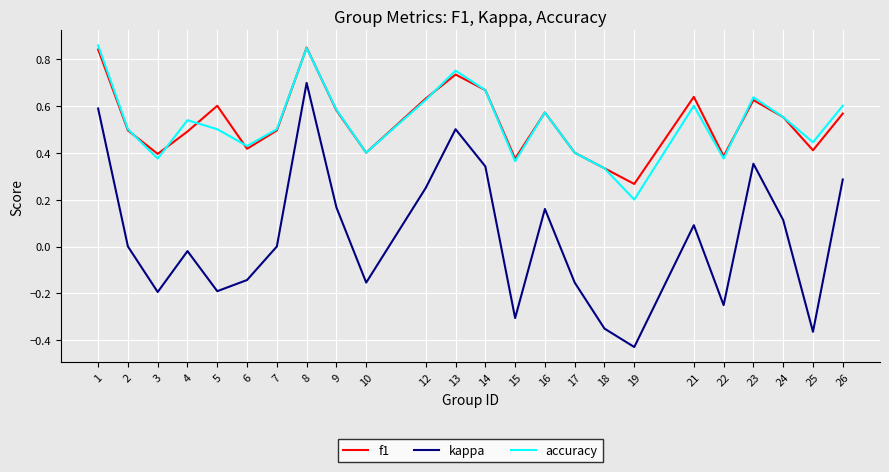

Which series has the largest range (max minus min)?

kappa